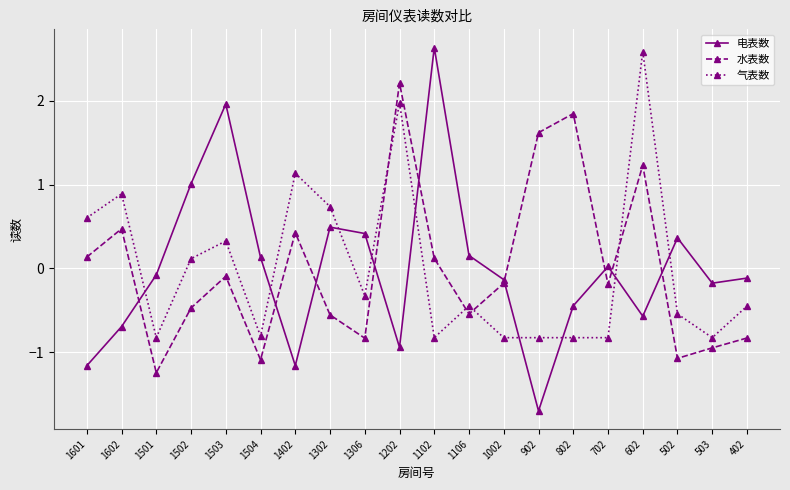

True or false: 电表数 has a value of -0.7 at 1602.

True